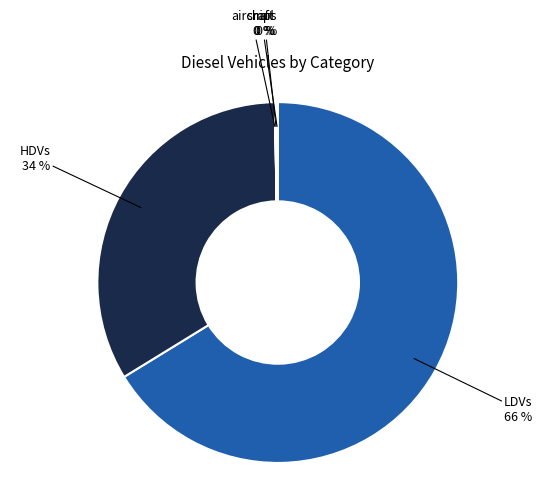

To the nearest percent, what is the average slice percentage?

20%